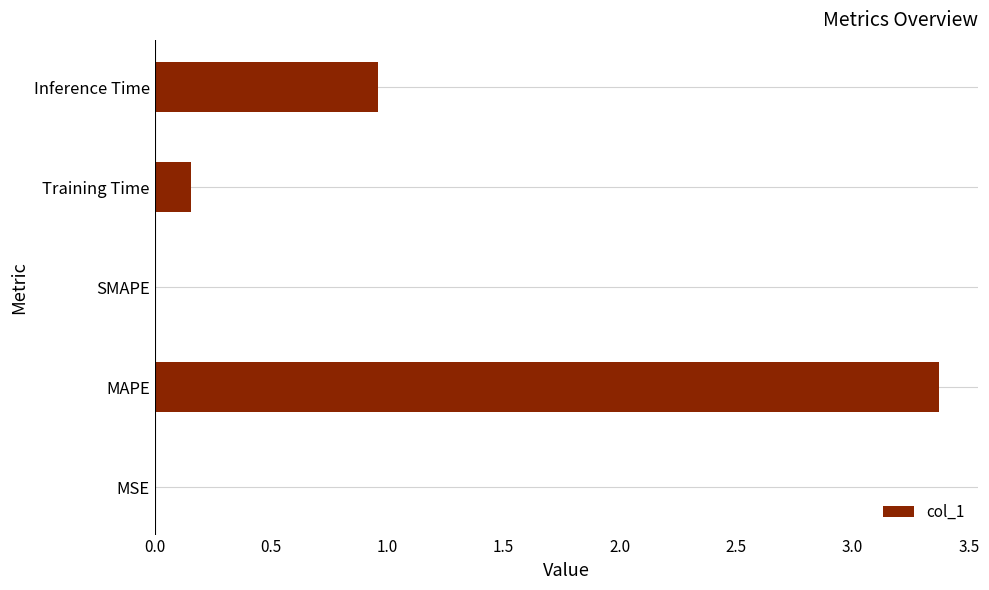

Where is the data nearest to the value 1?

Inference Time